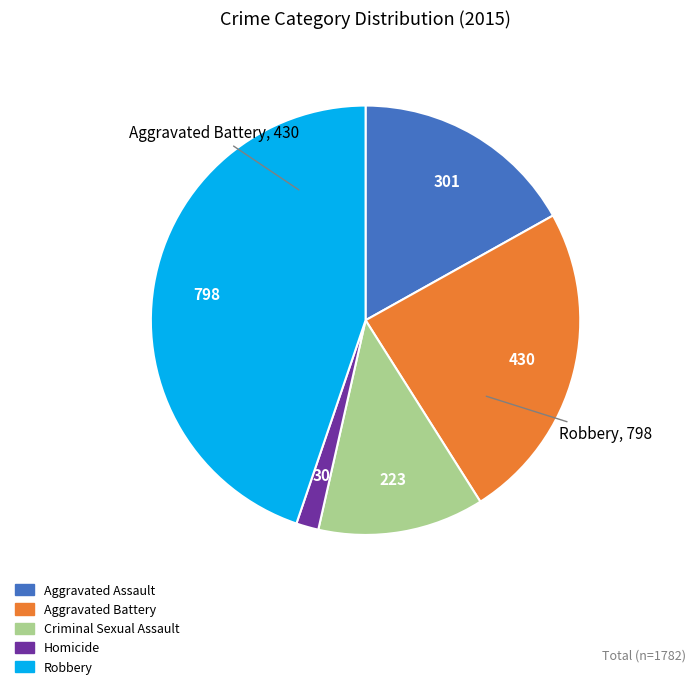

Is there a majority slice in this chart?

No